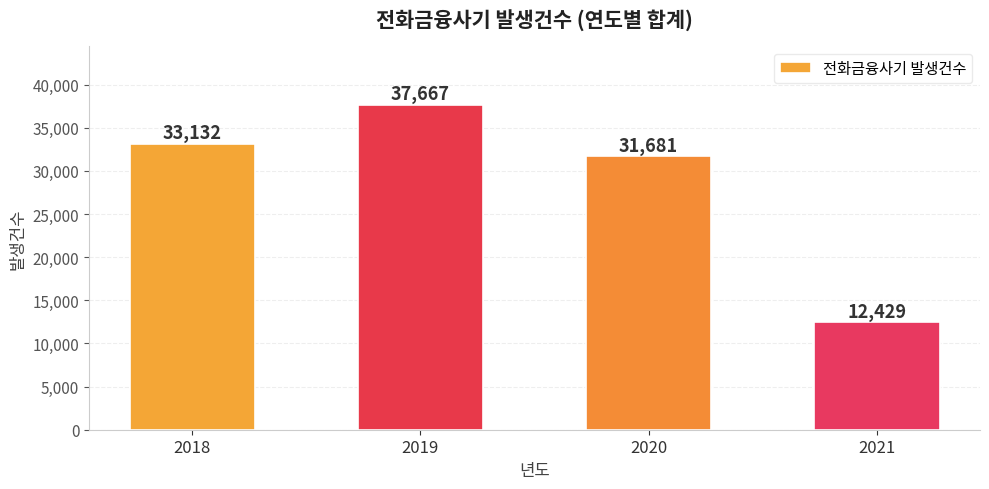

How many data points are less than 33132?

2